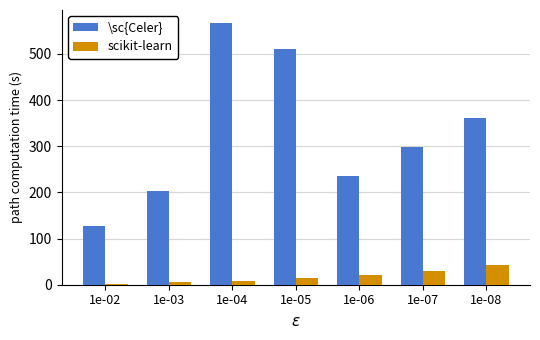

Which series changed the most between 1e-05 and 1e-07?

\sc{Celer}